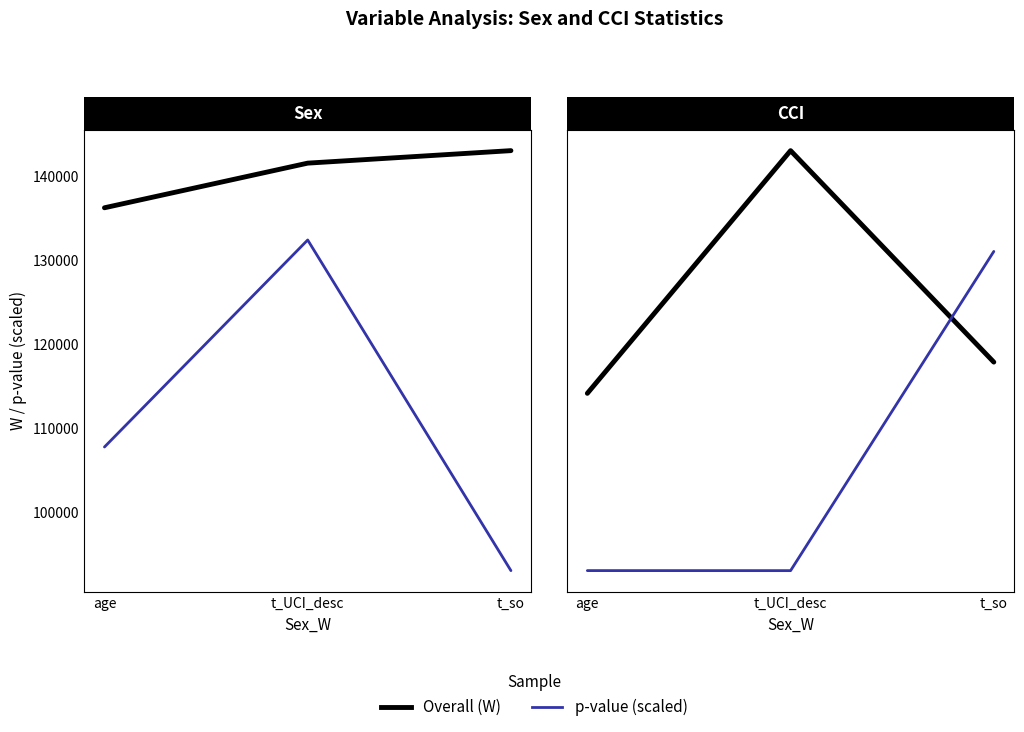

What is the sum of all CCI_p (ROS) values?

172449.8